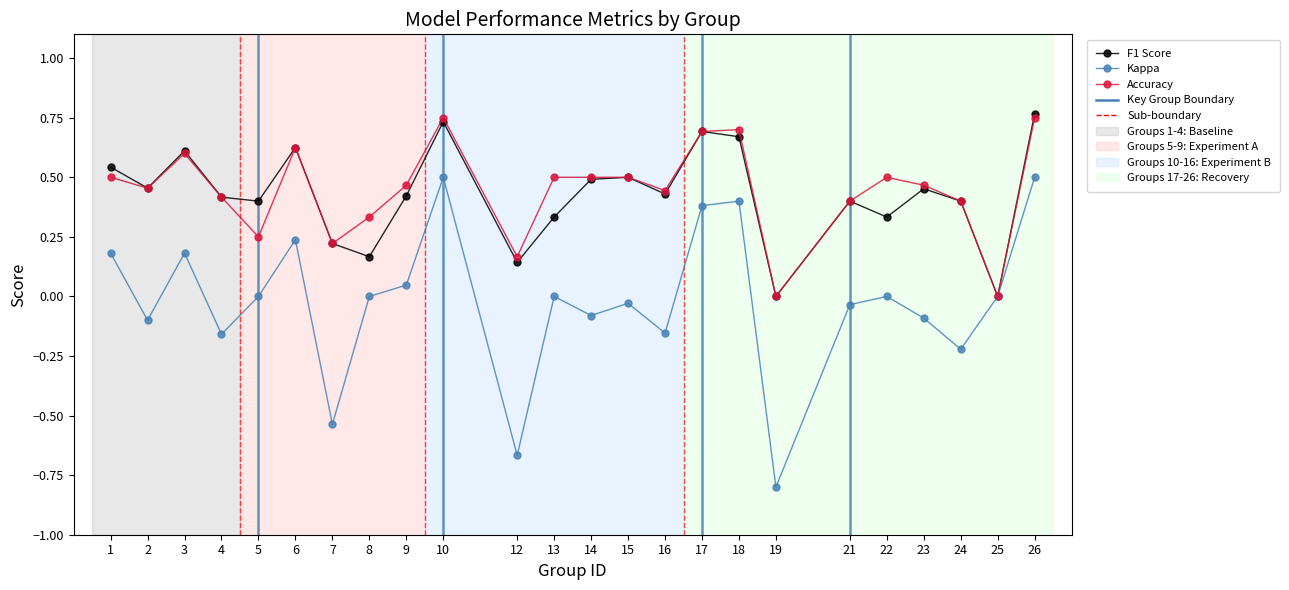

Is the value of Accuracy at 3 greater than the value of Kappa at 15?

Yes